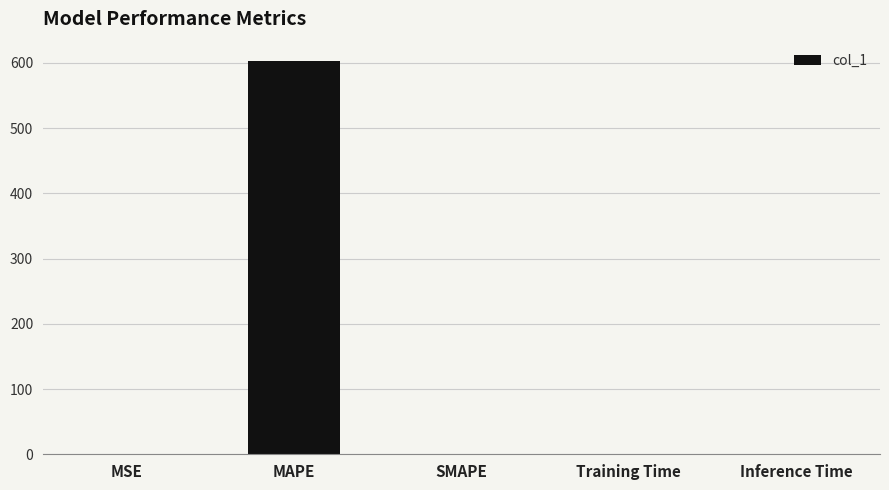

The value at Training Time is 0.0. True or false?

True